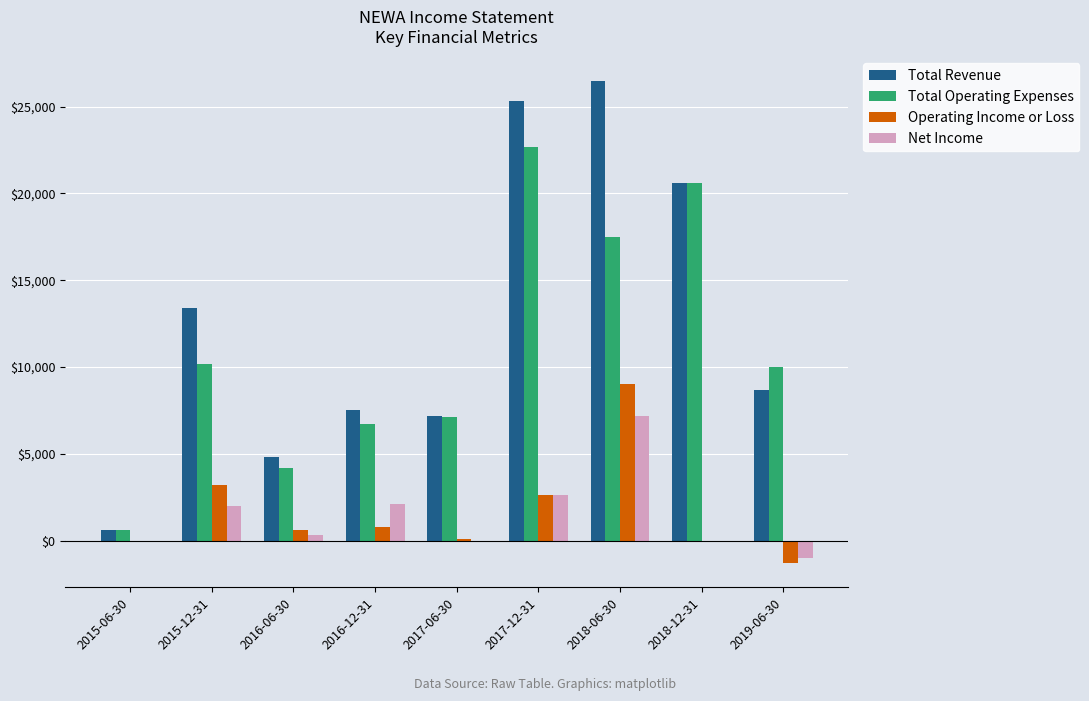

Between 2017-06-30 and 2017-12-31, which series saw the biggest shift?

Total Revenue